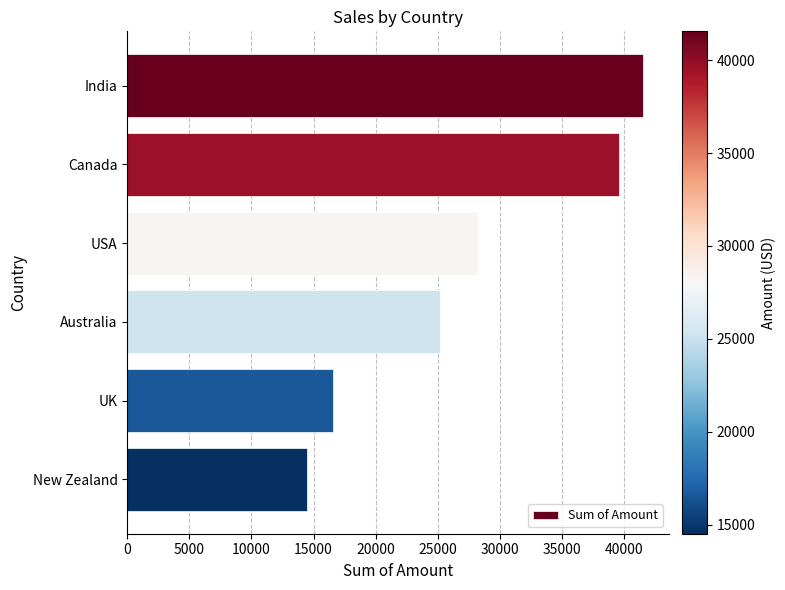

What is the smallest value displayed?

14504